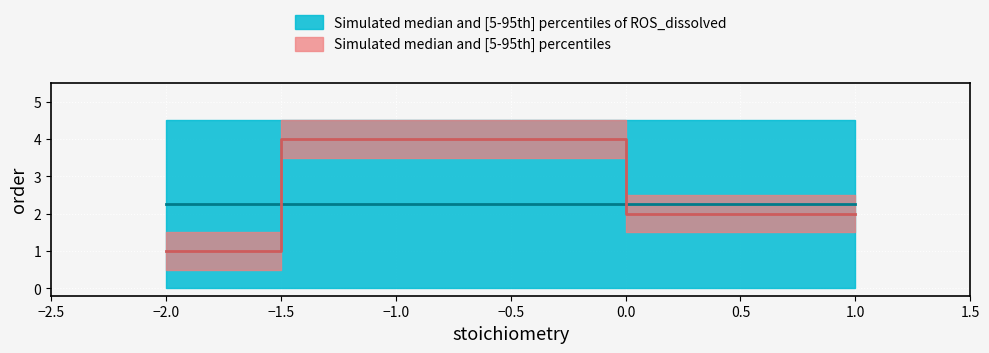

Between 1 and -2, which is larger?

1